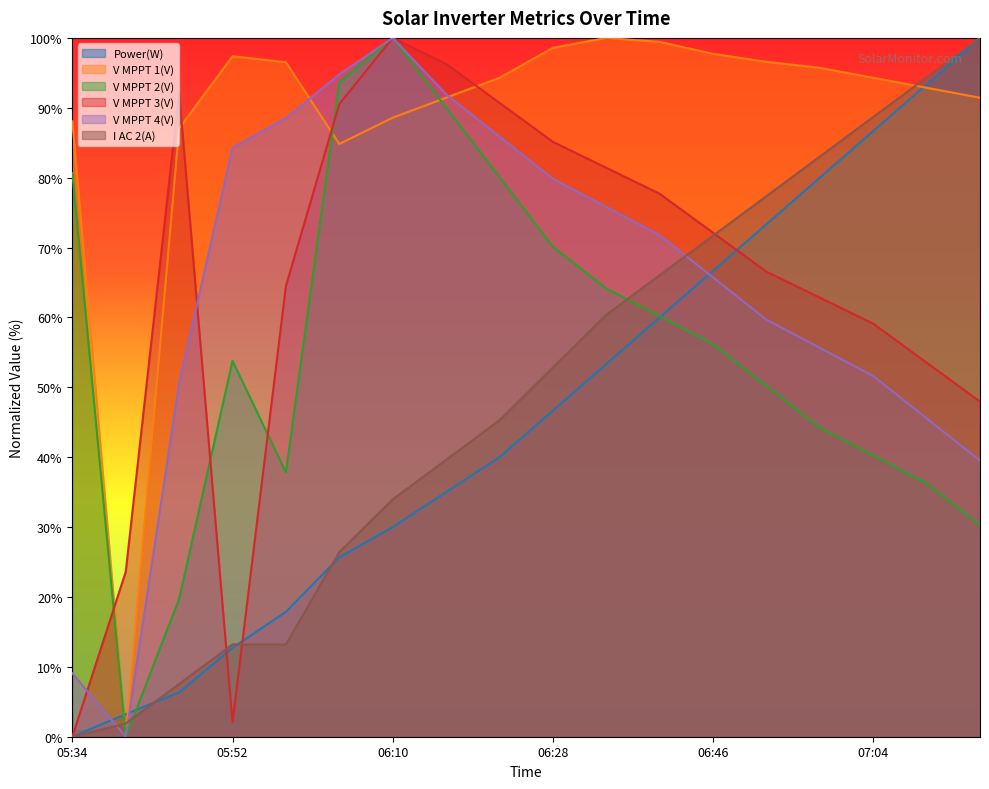

What is the sum of all V MPPT 1(V) values?

1594.7